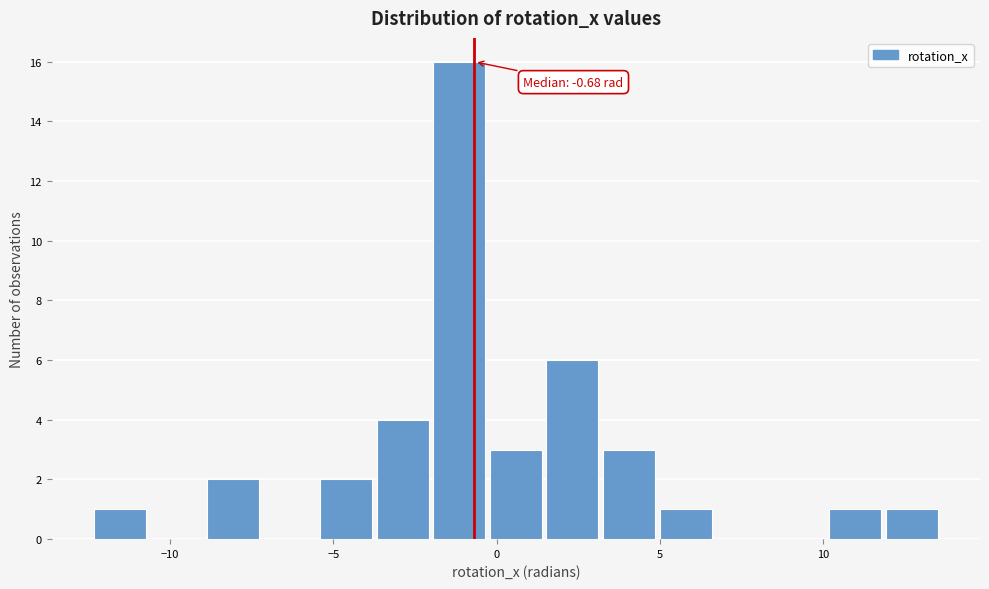

Read against the x-axis, roughly where is the centre of the tallest bar?

-1.0